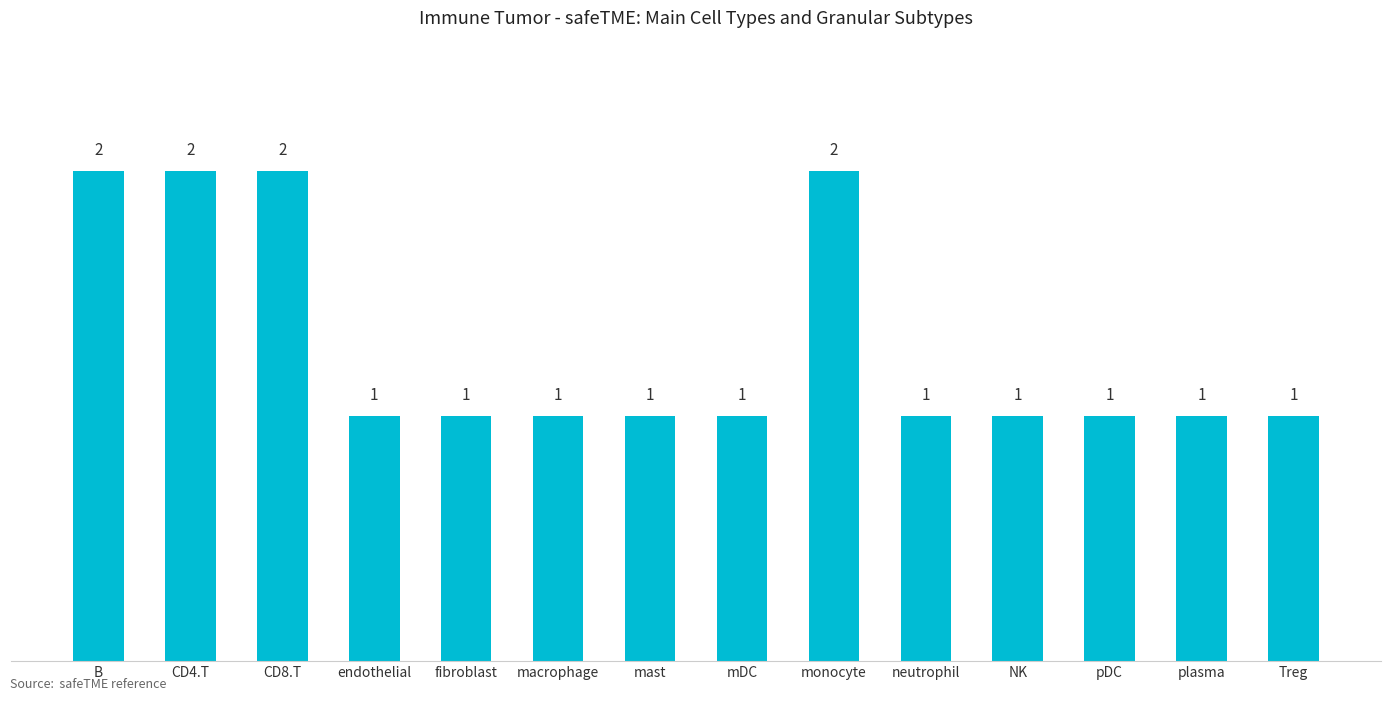

What value does the data have at B?

2